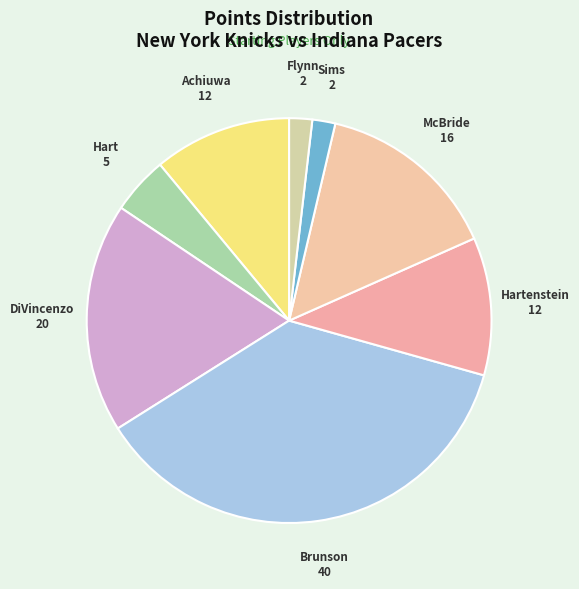

Count the number of slices in the pie.

8